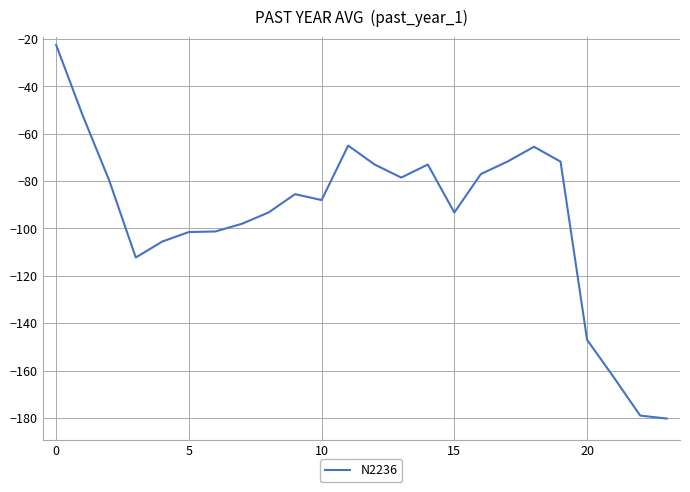

What is the maximum value shown in the chart?

-22.5